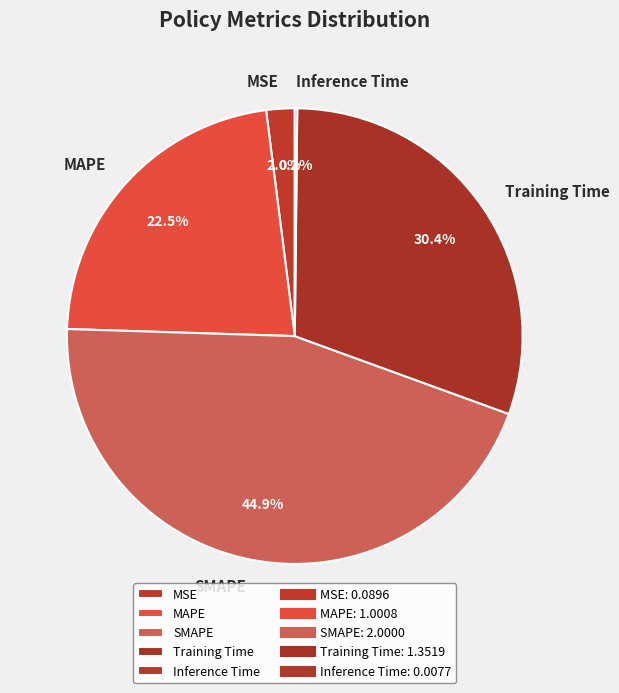

To the nearest percent, what is the average slice percentage?

20%